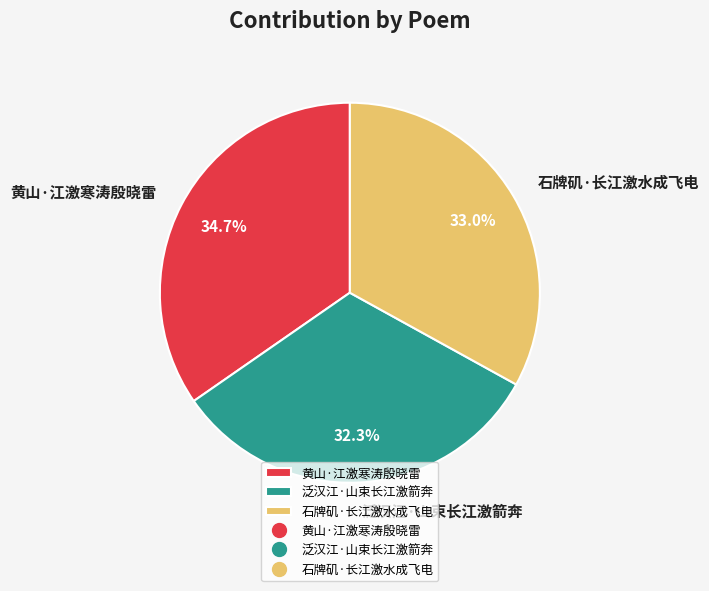

The 黄山·江激寒涛殷晓雷 slice represents 23% of the pie. True or false?

False